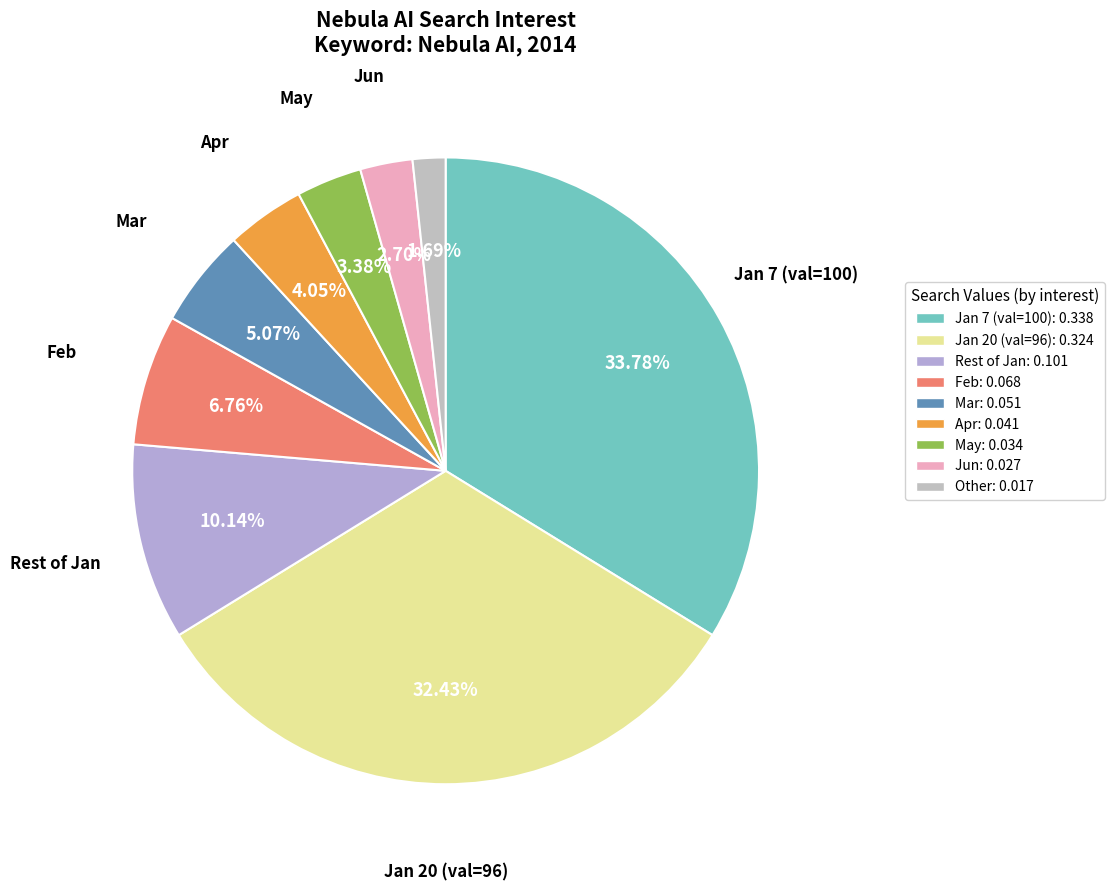

Which slice is the largest?

2014/01/07